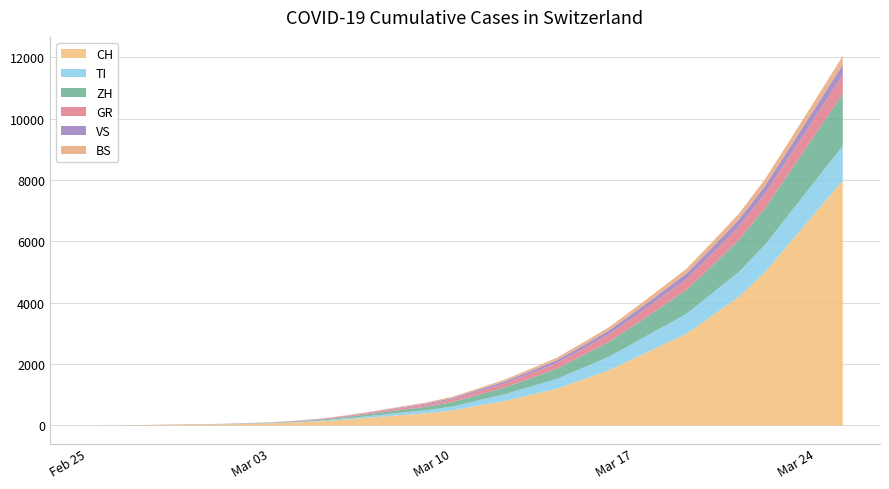

True or false: TI and VS cross at least once.

False